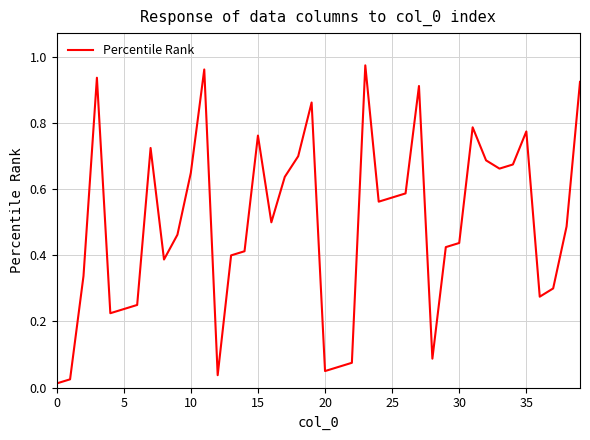

How many distinct data groups are displayed?

1